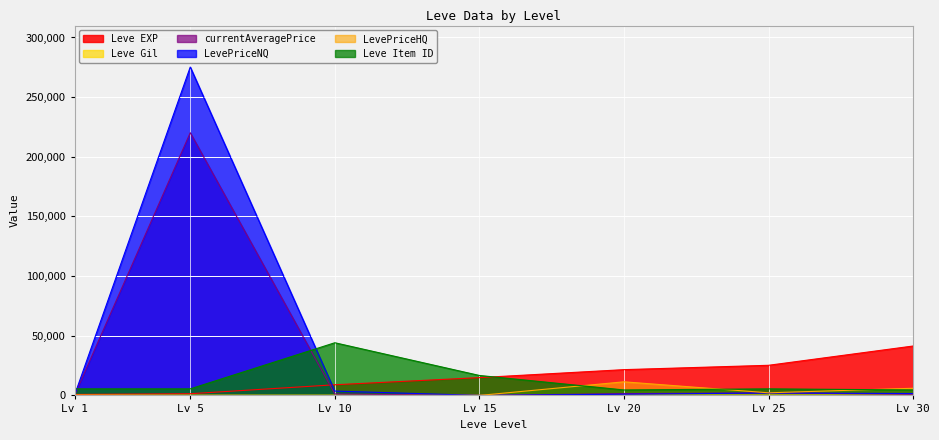

At which label is Leve Gil closest to 242?

Lv 20